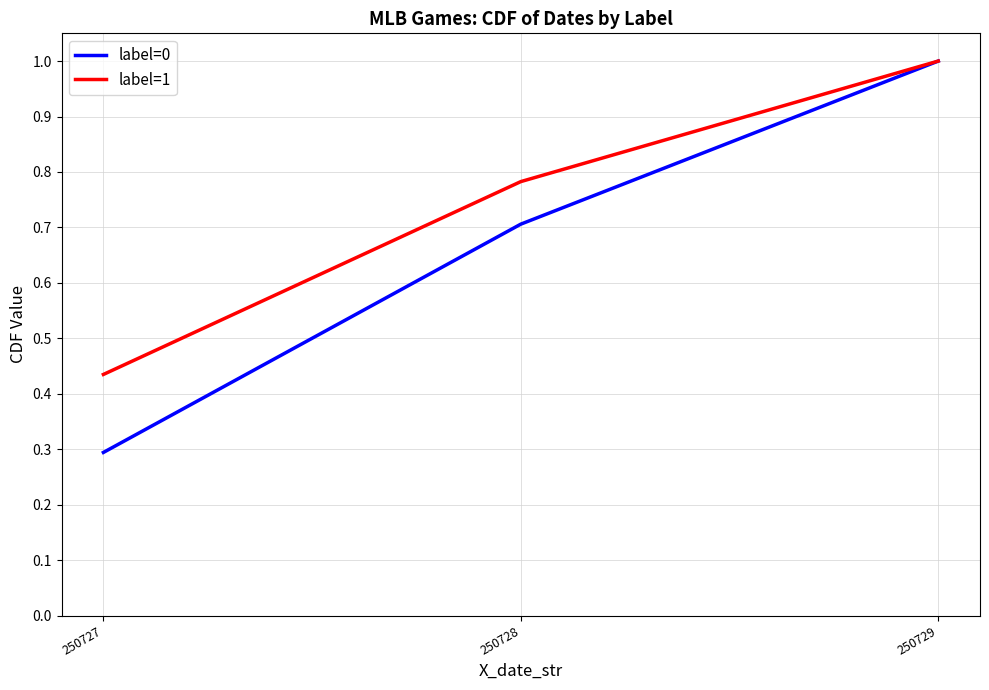

Which series has the largest total across all categories?

label=1